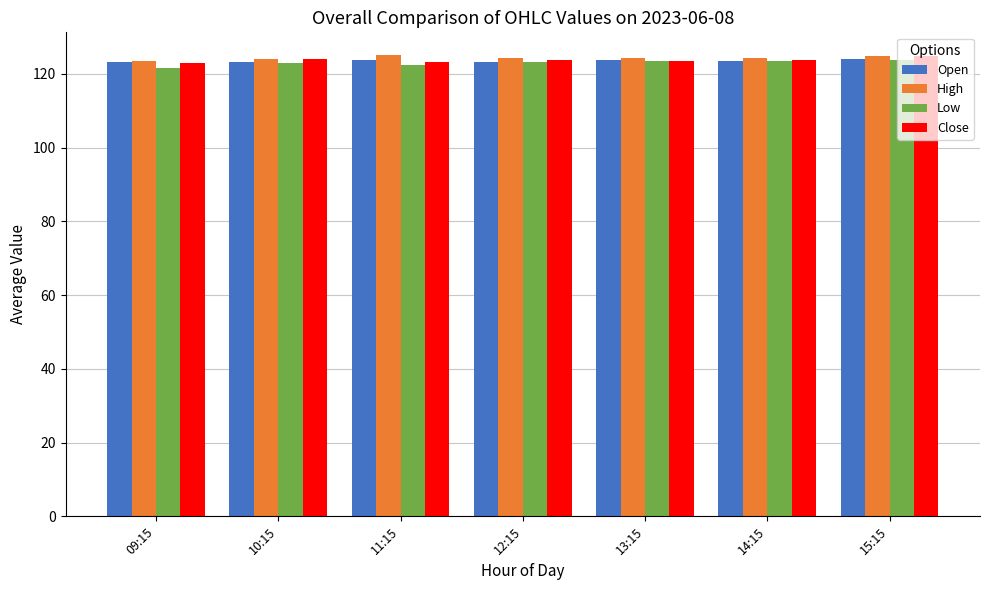

What are all the series names shown in the legend?

Open, High, Low, Close